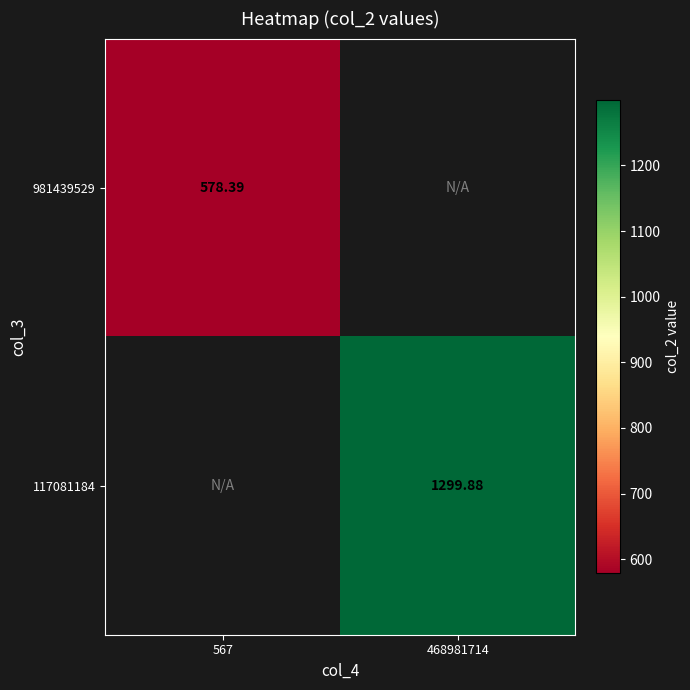

List the series in order of their peak value, lowest first.

981439529, 117081184